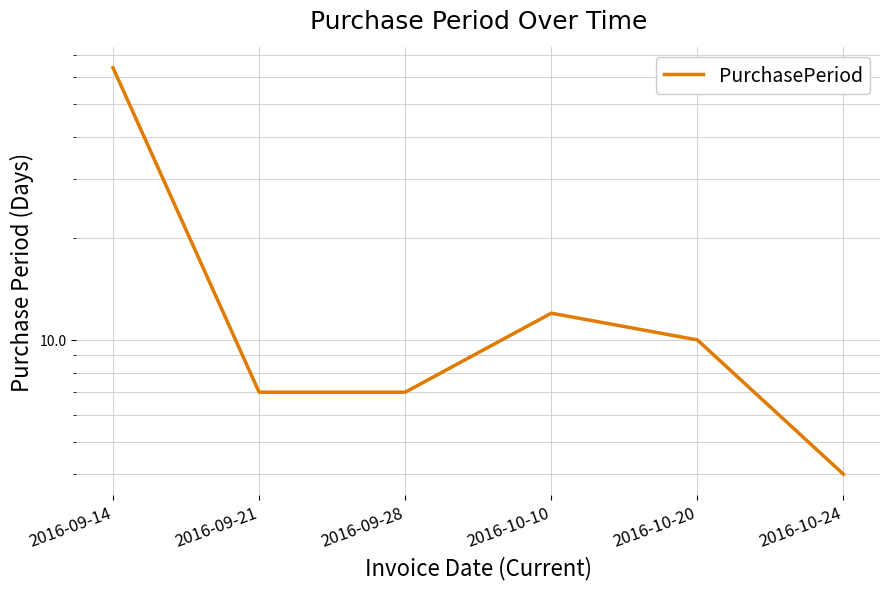

What is the label of the 3rd point from the right?

2016-10-10